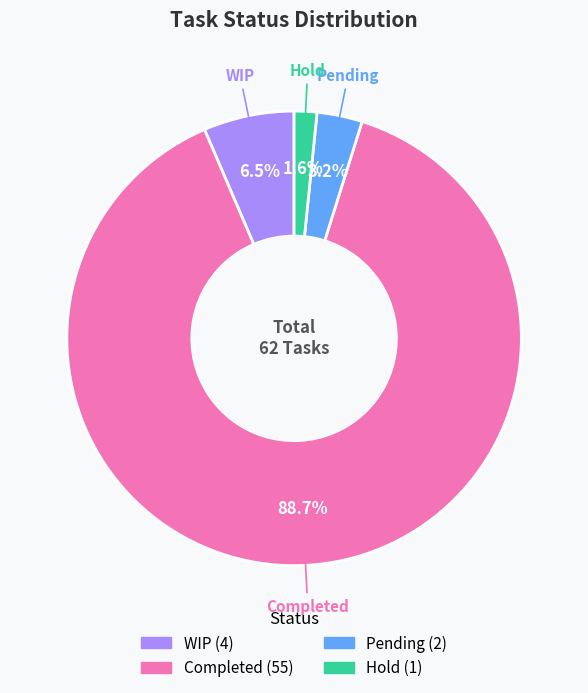

Rank the categories by value from lowest to highest.

Hold, Pending, WIP, Completed